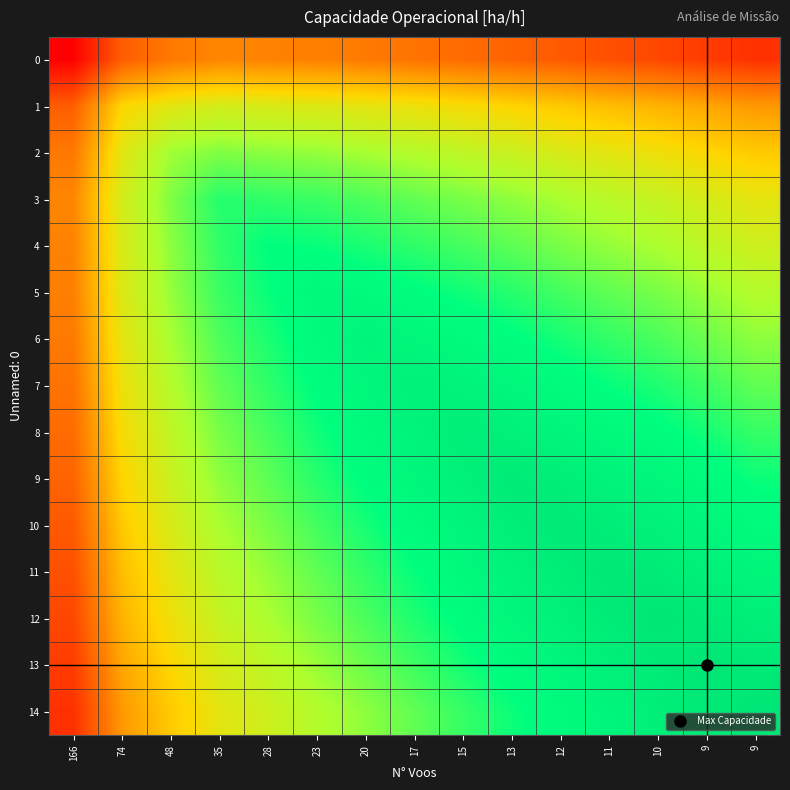

What is the total value across all series at 20?

75.2